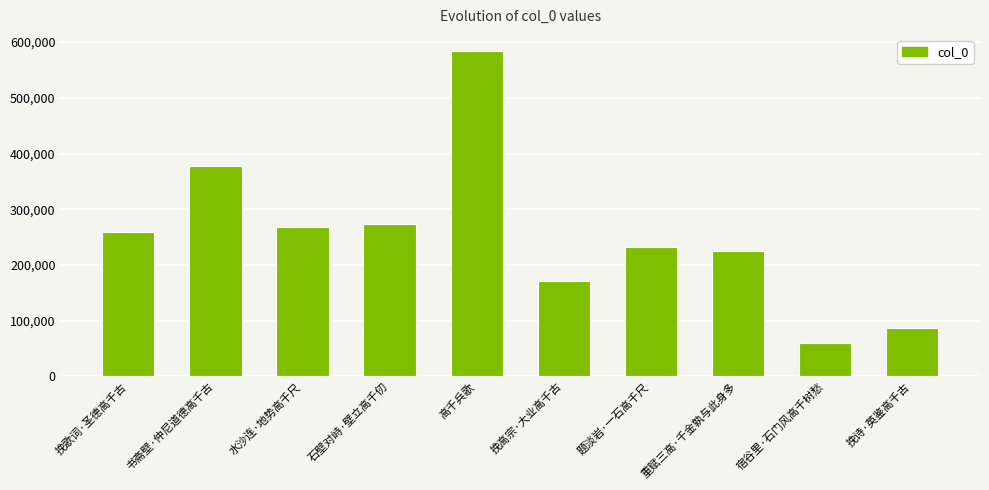

What is the maximum value shown in the chart?

583618